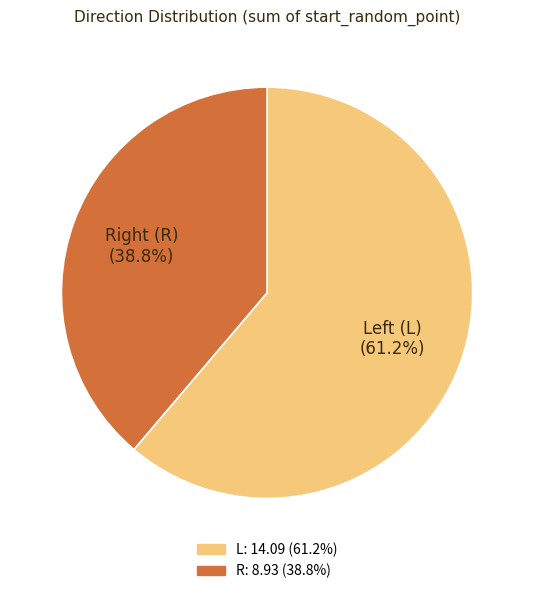

Does any single category account for the majority?

Yes